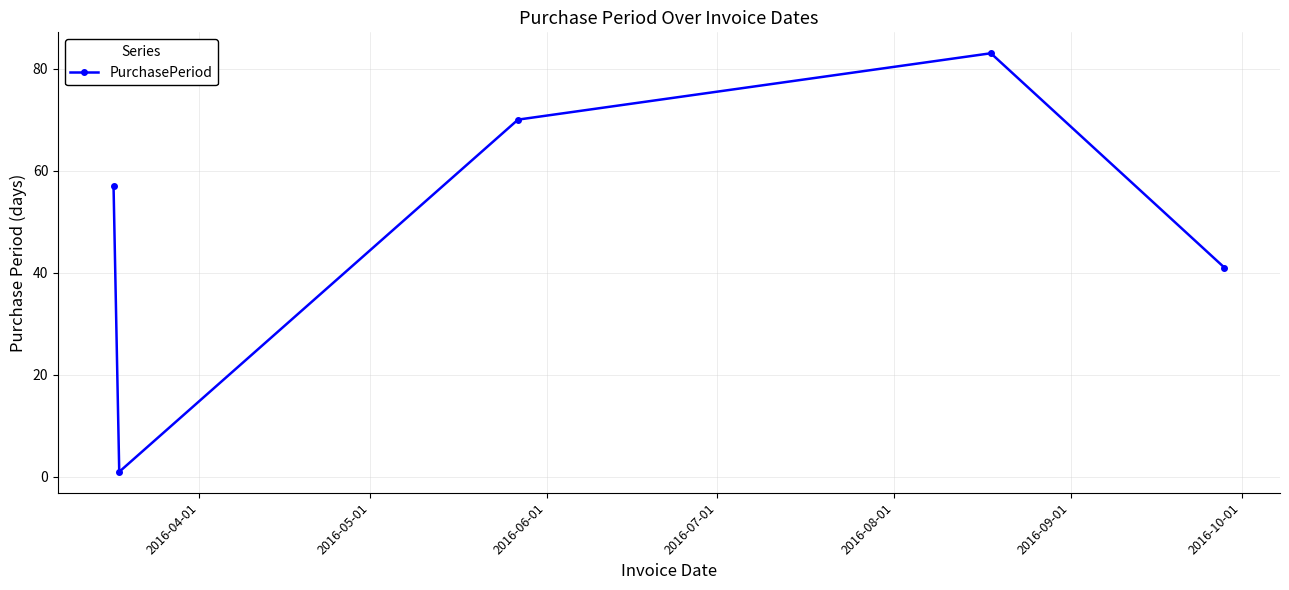

Is this an area chart (filled region under the line)?

No